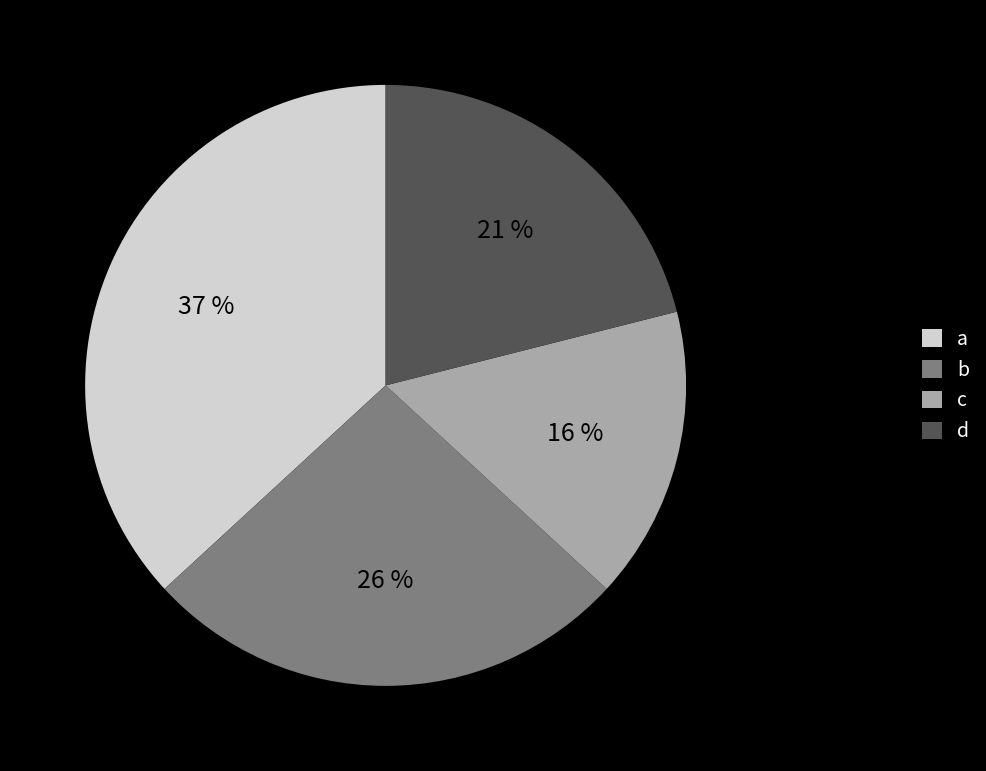

What is the ratio of the value at c to the value at a?

0.4